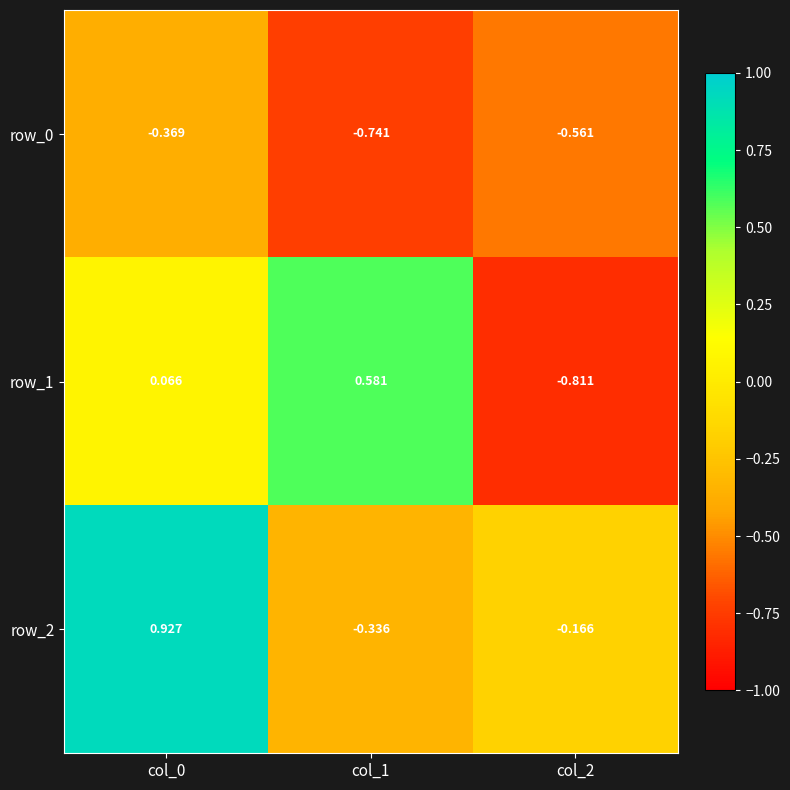

List the series in order of their peak value, lowest first.

row_0, row_1, row_2